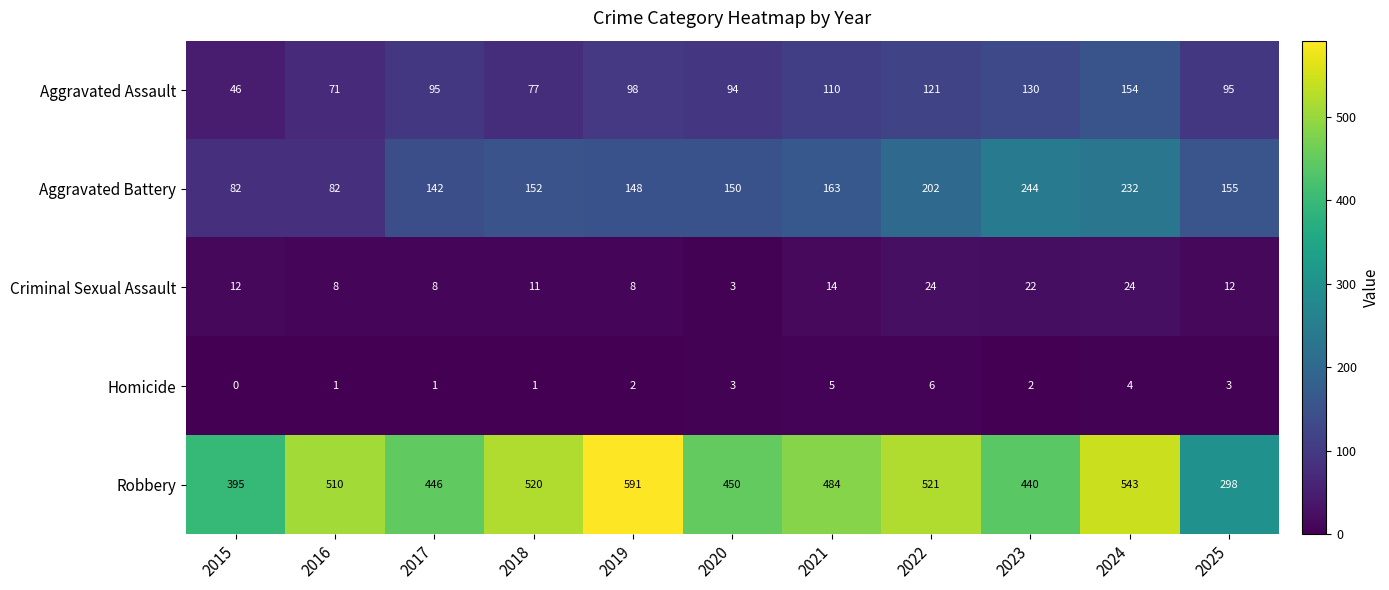

At which category does the chart reach its peak across all series?

2019